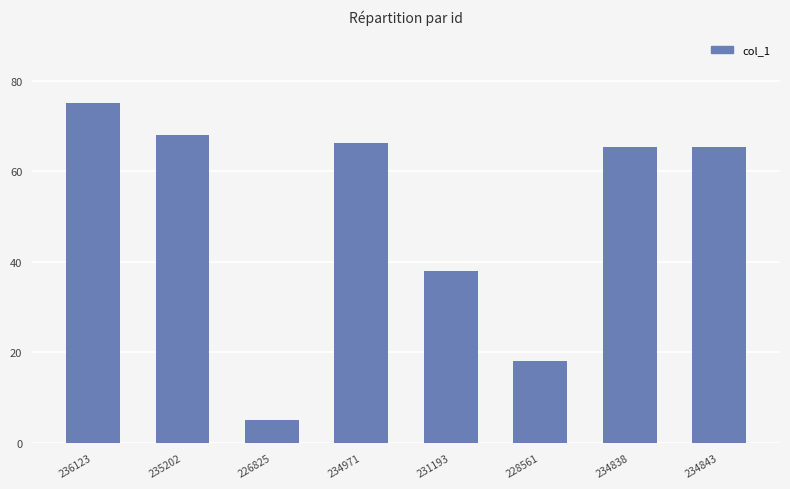

Which label corresponds to the largest value in the chart?

236123